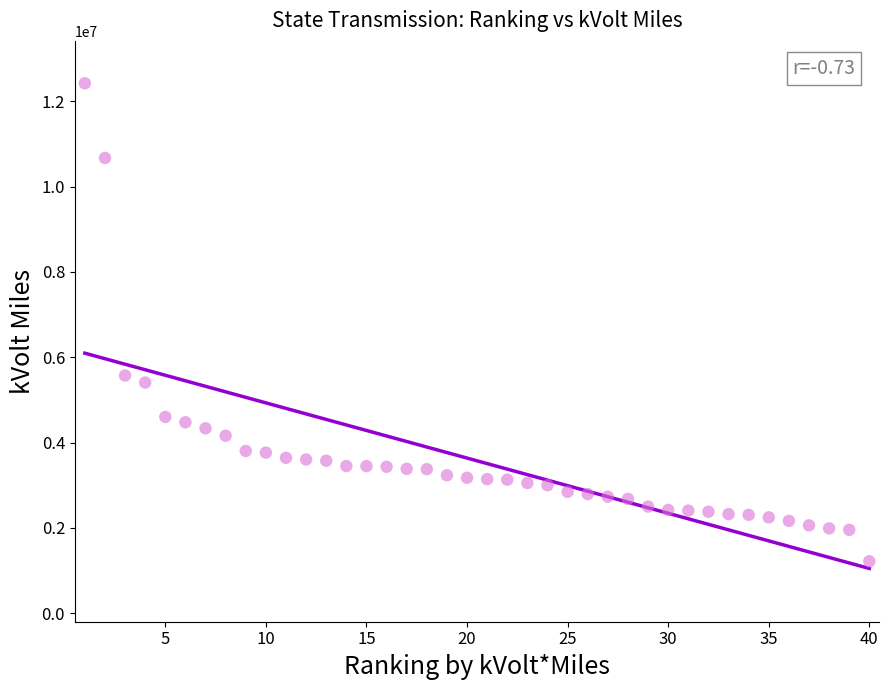

What is the range of Y values (max minus min)?

11206204.6